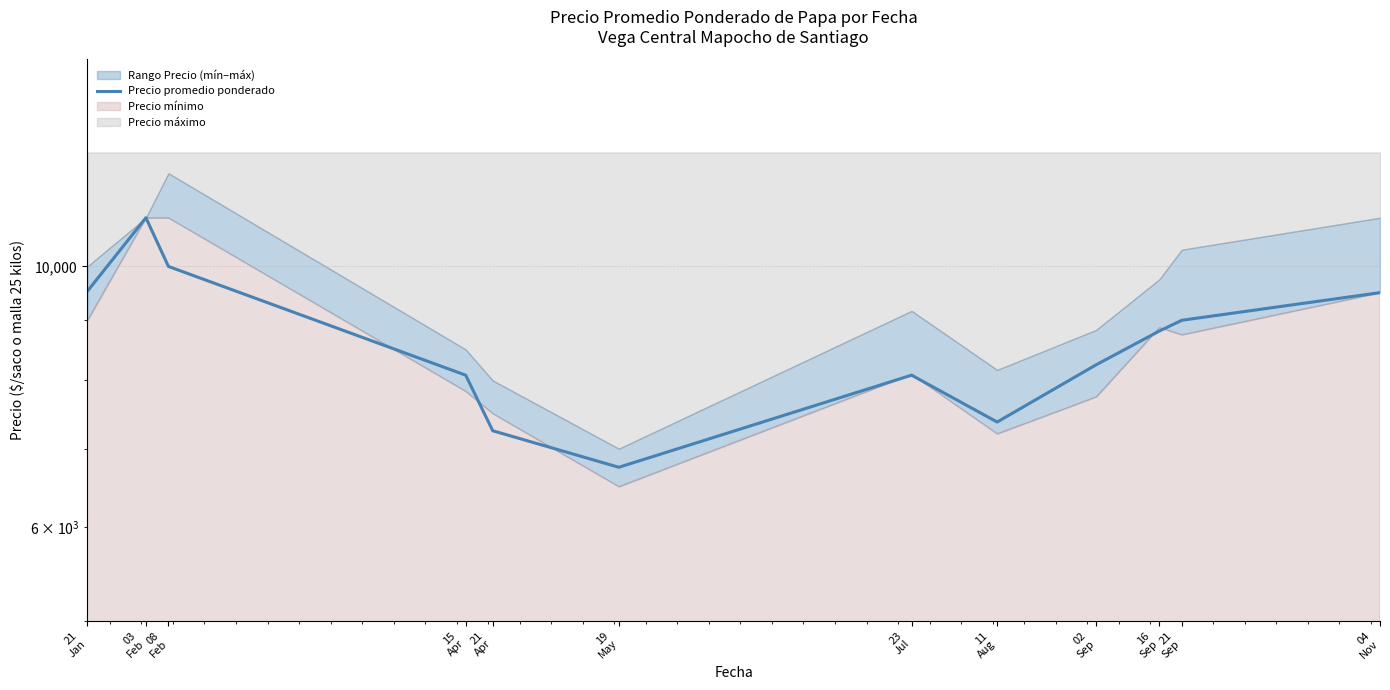

Where is the first local maximum?

03
Feb